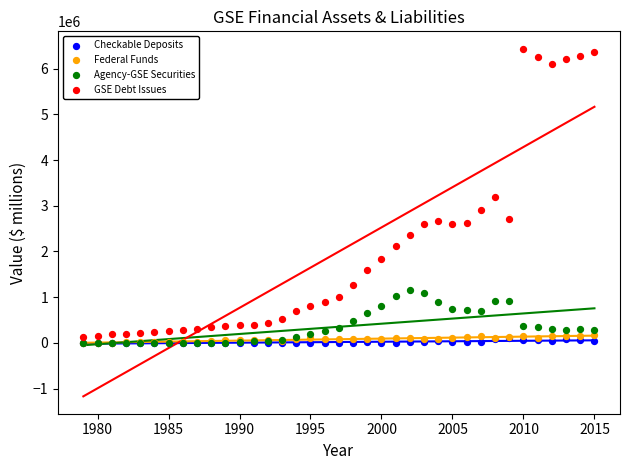

Which series reaches the maximum Y coordinate?

GSE Debt Issues